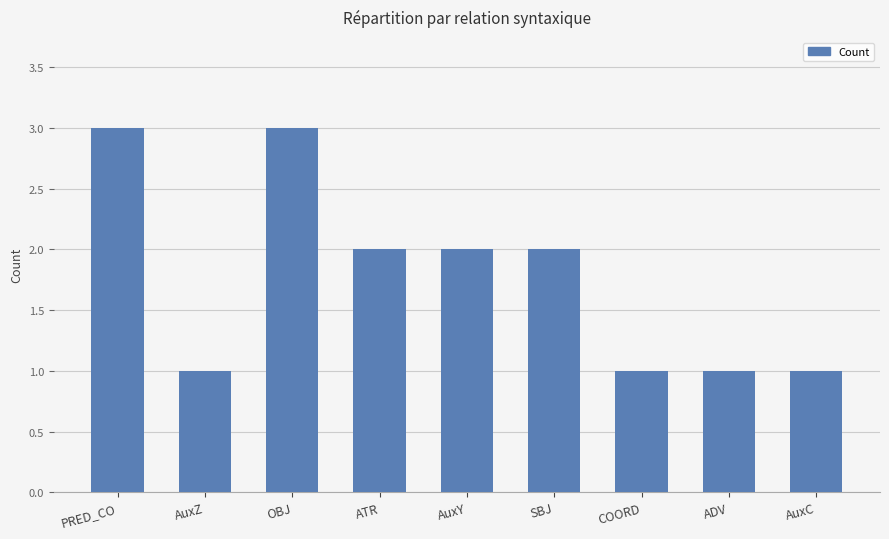

Between ADV and PRED_CO, which is larger?

PRED_CO